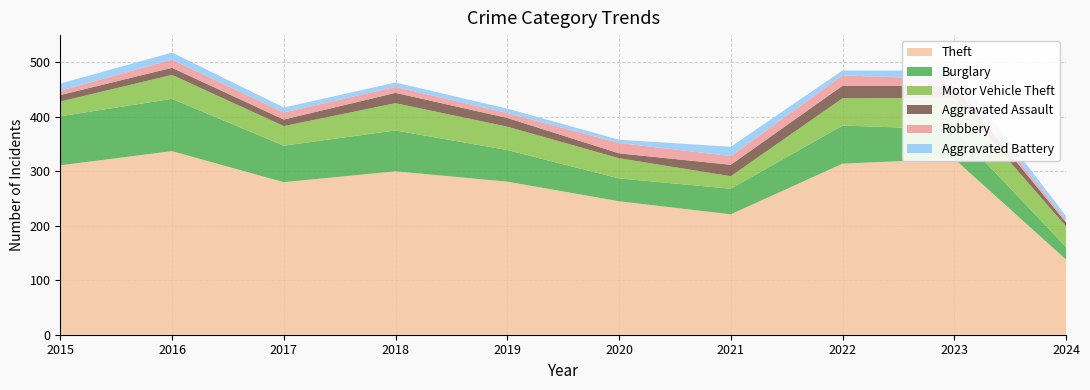

Reading left to right, list all the values displayed in this chart.

Theft: 311	337	280	300	281	245	221	314	323	138
Burglary: 90	96	67	75	58	42	47	70	54	23
Motor Vehicle Theft: 27	44	36	50	43	37	23	50	58	38
Aggravated Assault: 12	13	12	19	16	9	21	23	22	7
Robbery: 8	15	13	11	9	19	16	19	12	4
Aggravated Battery: 13	13	9	8	8	6	17	9	16	8